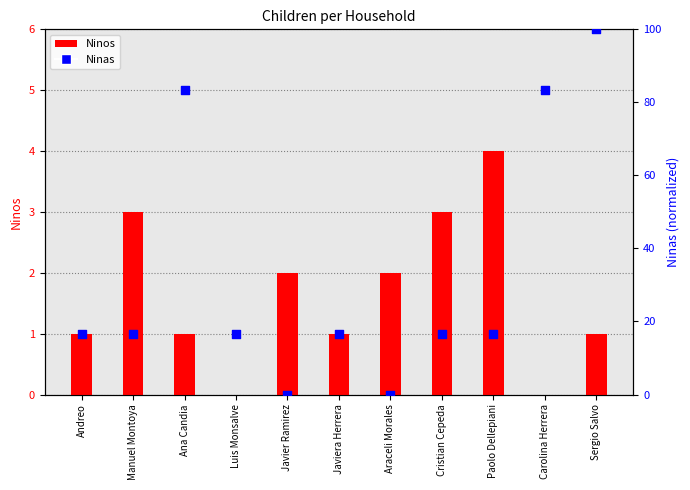

Which series reaches the maximum Y coordinate?

Ninas